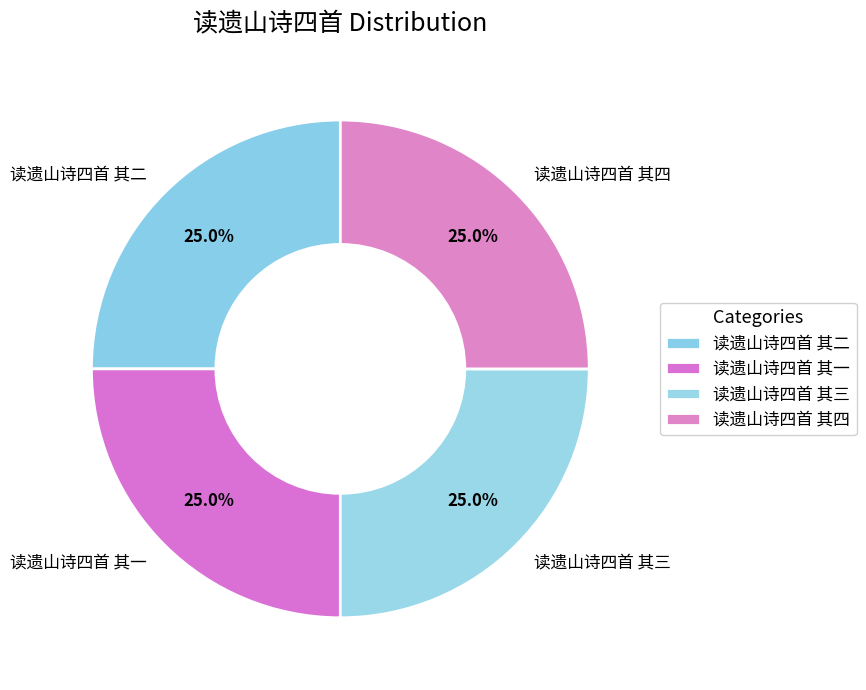

What is the ratio of the value at 读遗山诗四首 其二 to the value at 读遗山诗四首 其一?

1.0